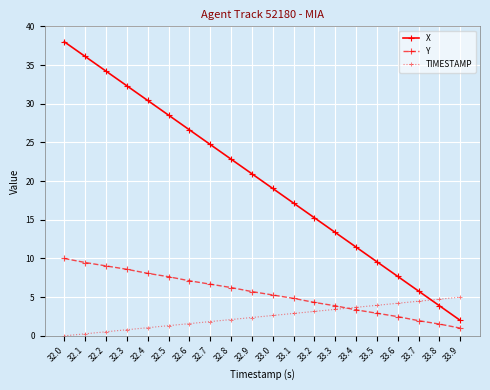

At which category is the sum across all series the highest?

32.0